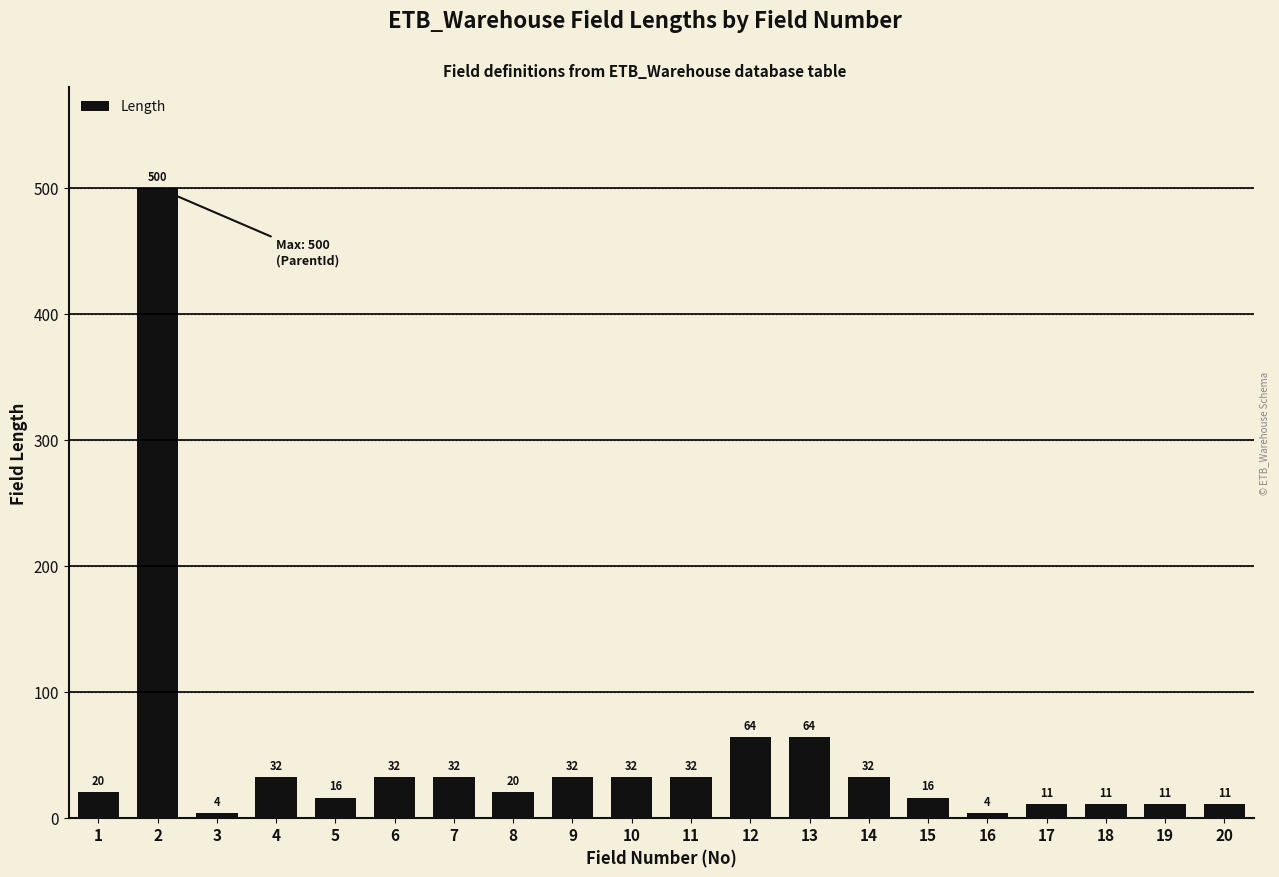

Approximately how many times larger is the value at 13 compared to 17?

5.8